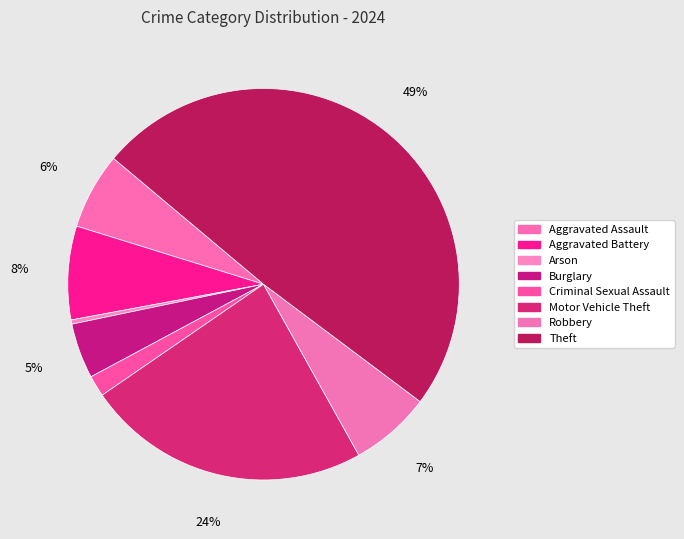

True or false: Criminal Sexual Assault accounts for 9% of the total.

False